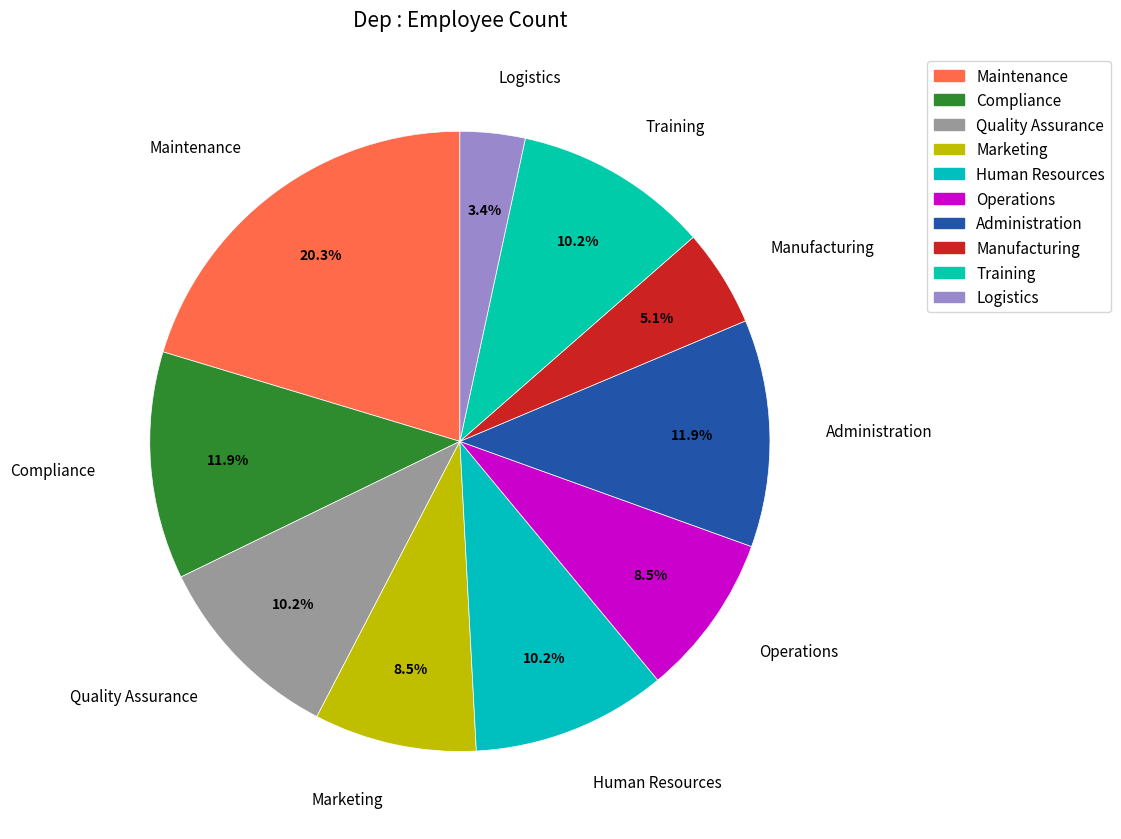

What is the ratio of the value at Marketing to the value at Administration?

0.7